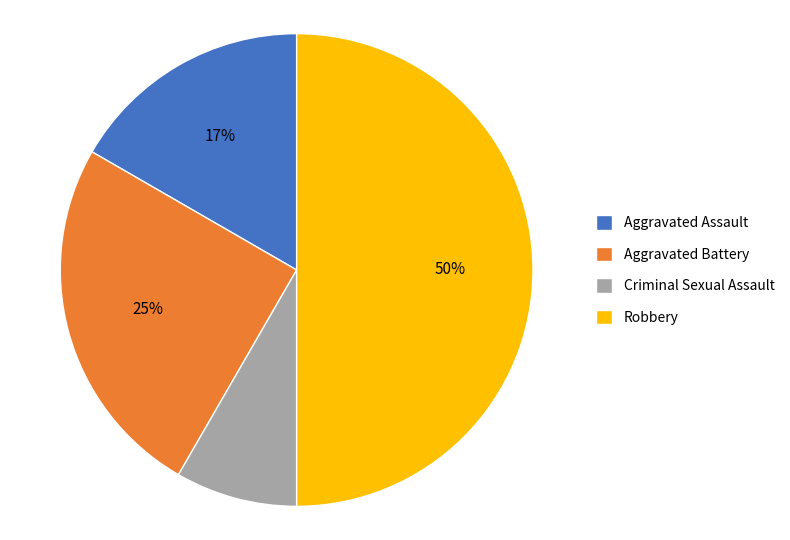

Between Aggravated Battery and Aggravated Assault, which is larger?

Aggravated Battery